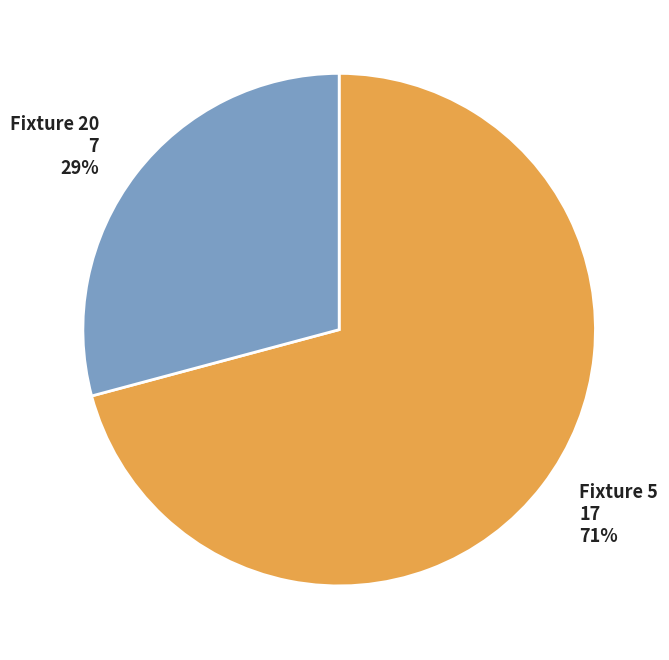

How many segments does this pie chart have?

2